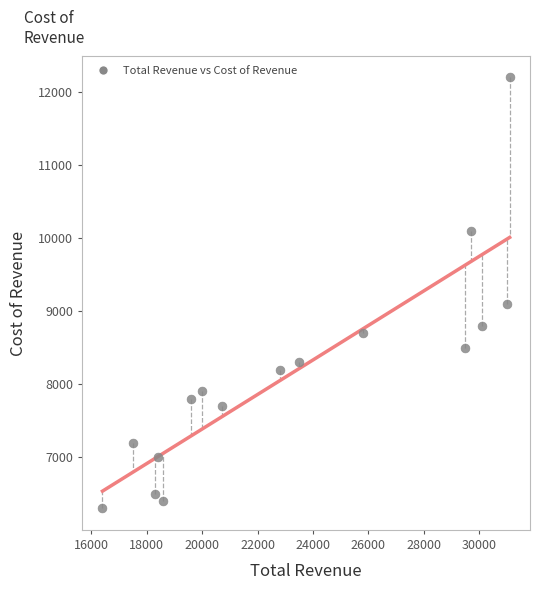

What Y value in the scatter plot is closest to 9250?

9100